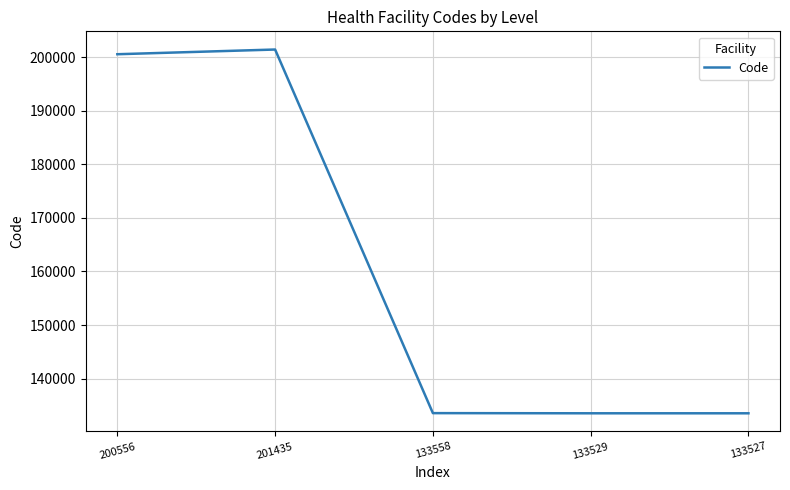

What is the difference between the maximum and minimum values?

67908